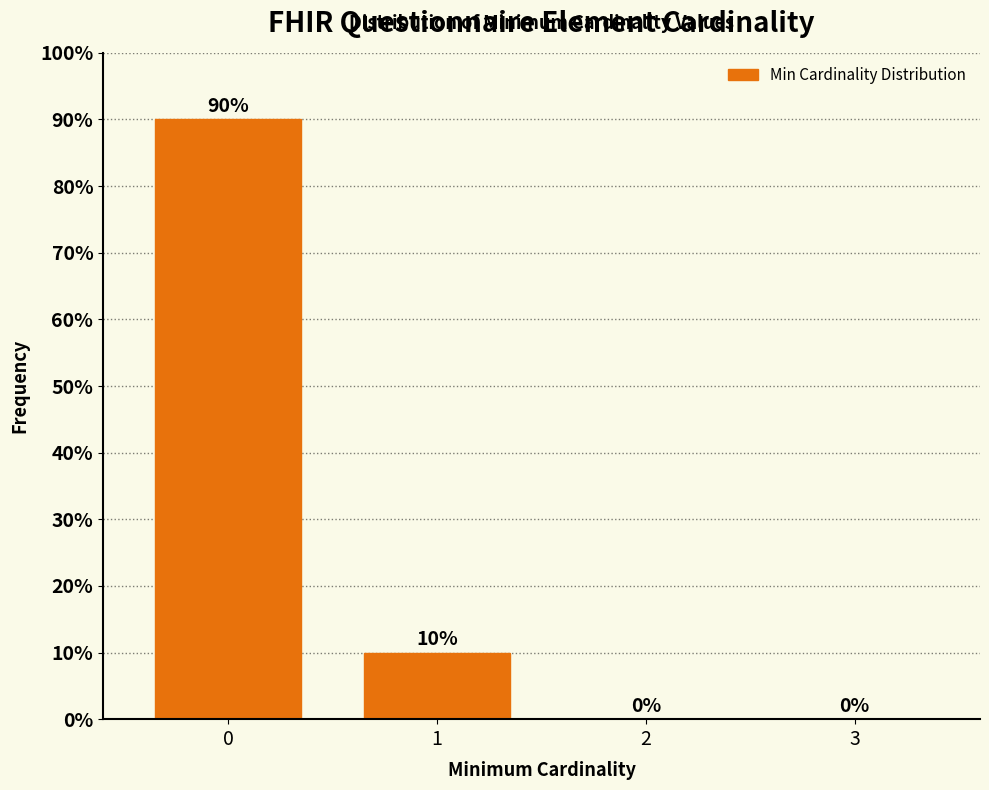

Reading left to right, extract all data points from this chart.

0=90	1=10	2=0	3=0